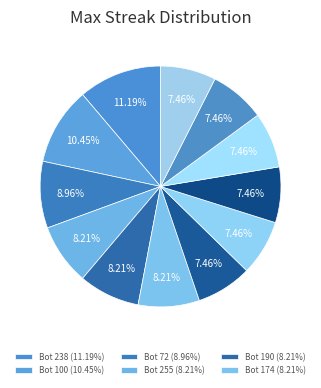

Count the number of slices in the pie.

12